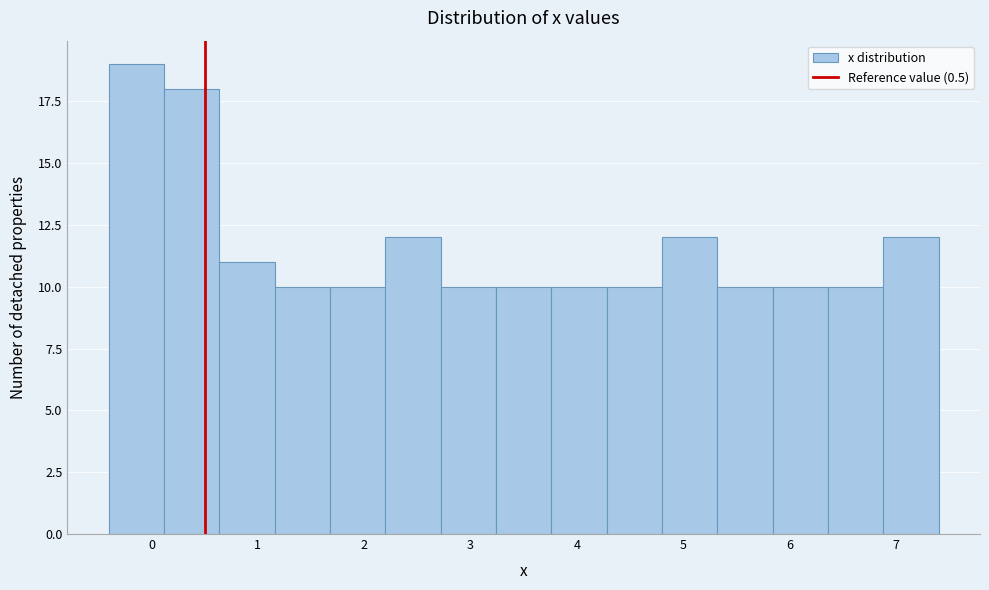

Which range on the x-axis has the tallest bar?

-0.40 to 0.12